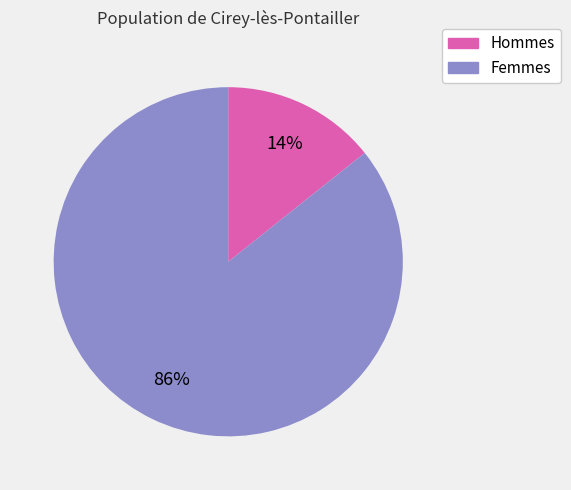

To the nearest percent, what is the average slice percentage?

50%